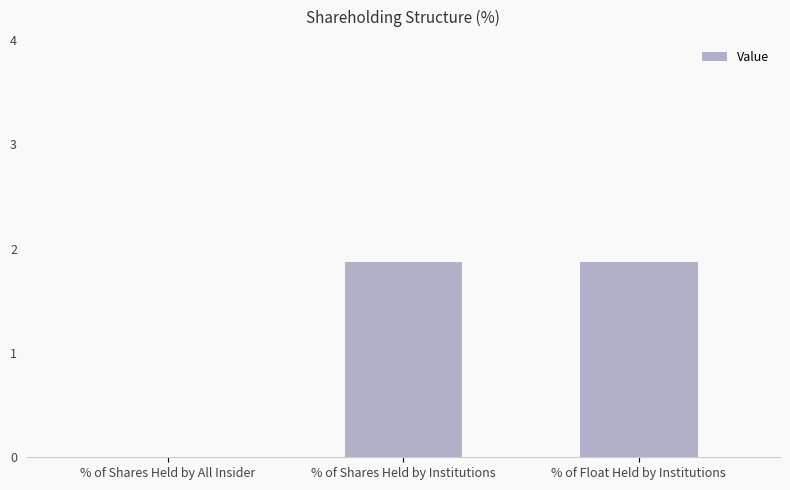

How many positive values are there?

2